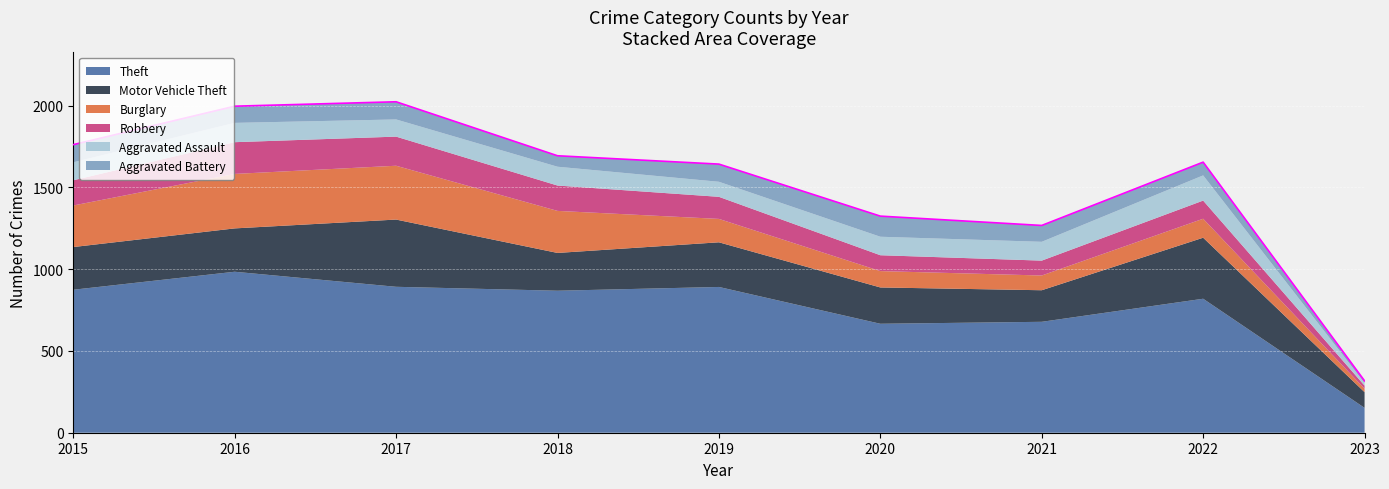

True or false: Motor Vehicle Theft and Robbery intersect in this chart.

False